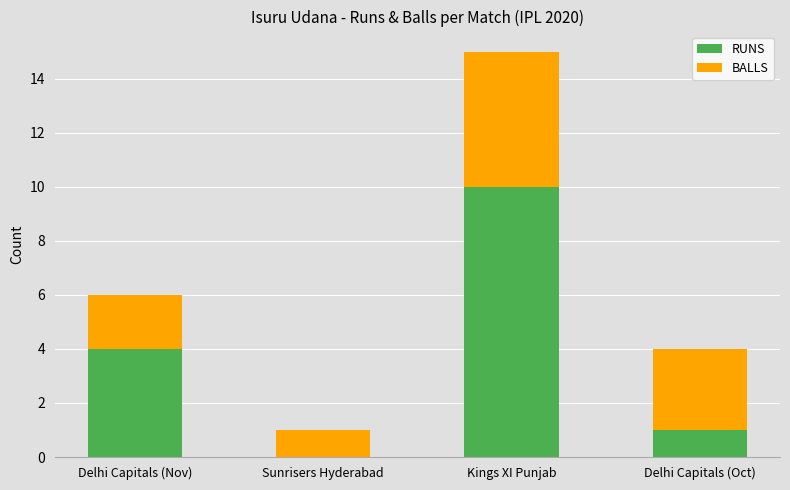

Are the bars horizontal?

No